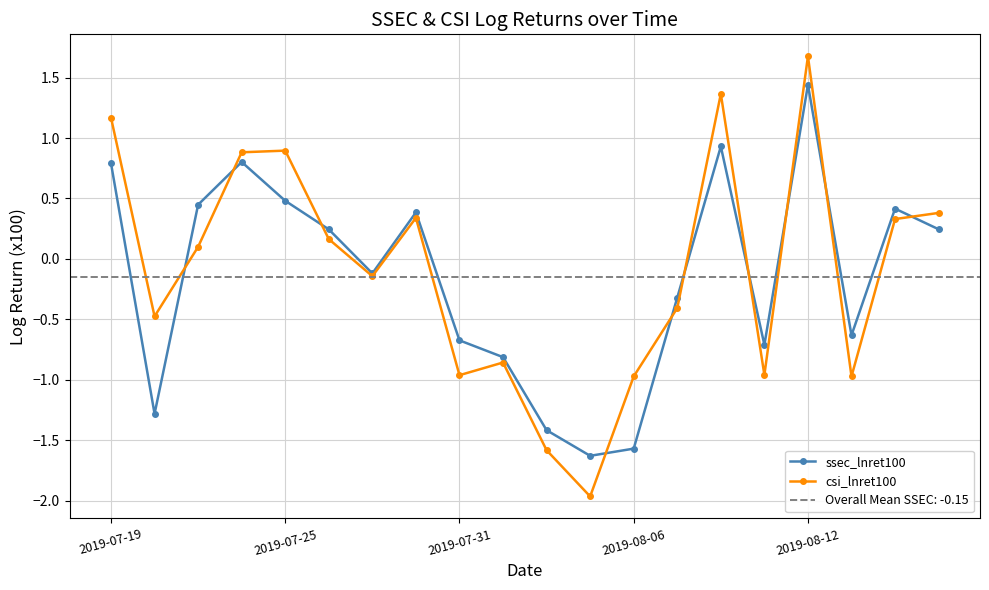

Reading left to right, list all the values displayed in this chart.

ssec_lnret100: 0.8	-1.3	0.4	0.8	0.5	0.2	-0.1	0.4	-0.7	-0.8	-1.4	-1.6	-1.6	-0.3	0.9	-0.7	1.4	-0.6	0.4	0.2
csi_lnret100: 1.2	-0.5	0.1	0.9	0.9	0.2	-0.1	0.3	-1.0	-0.9	-1.6	-2.0	-1.0	-0.4	1.4	-1.0	1.7	-1.0	0.3	0.4